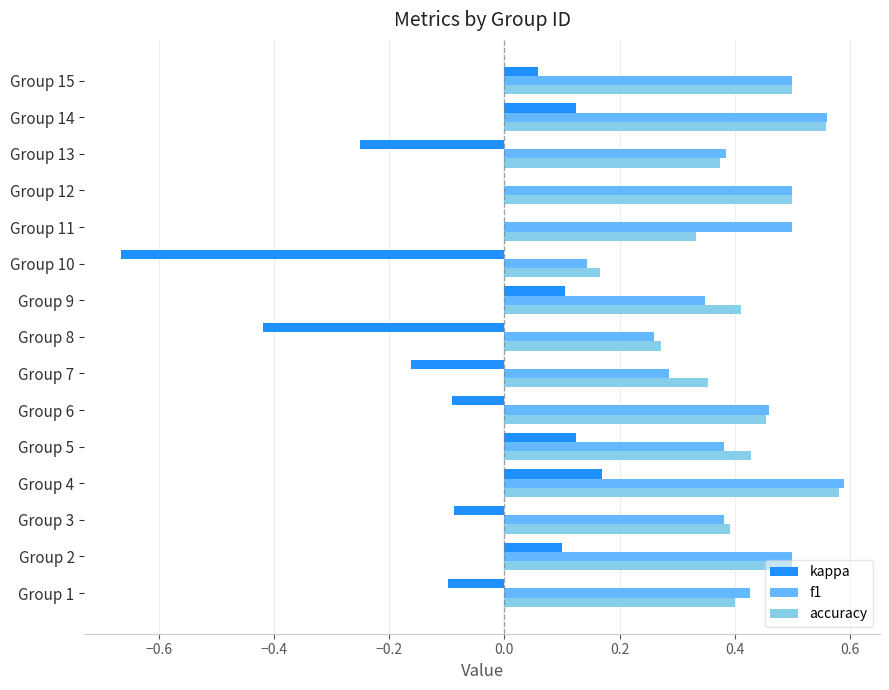

Which category has the highest value in the kappa series?

Group 4